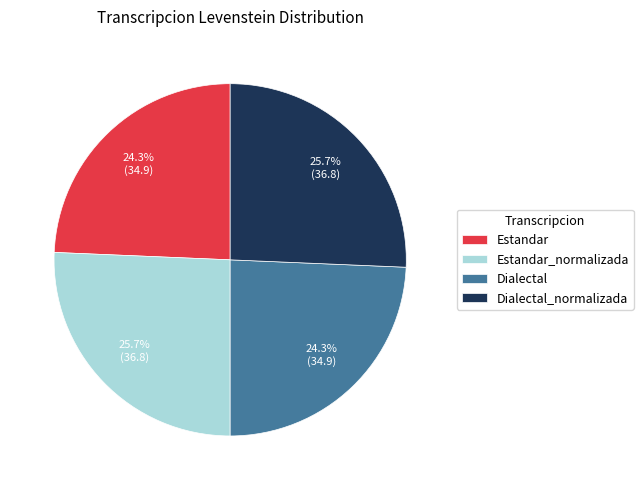

What is the ratio of the value at Estandar to the value at Dialectal?

1.0